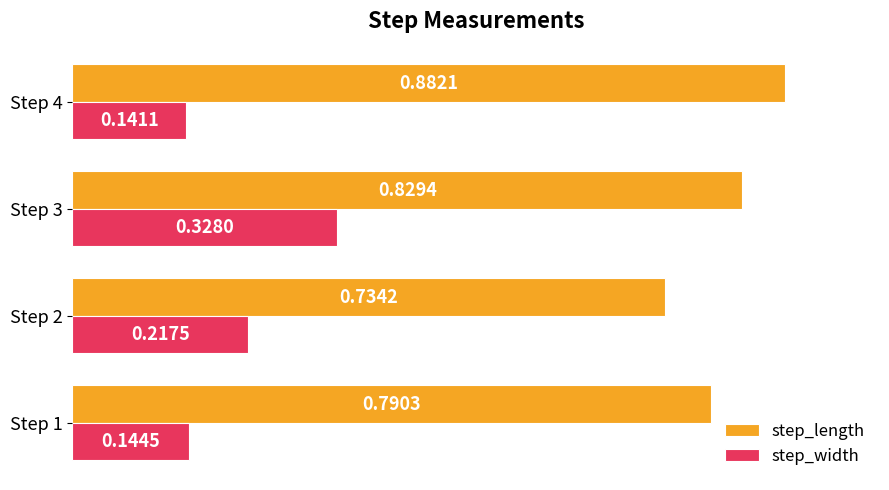

What is the spread (max minus min) of values at Step 1?

0.6